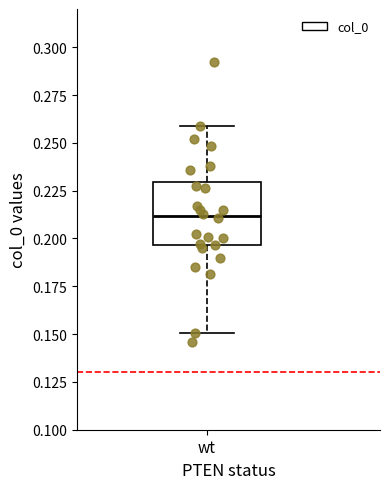

Read this box plot against the y-axis: the position of the median line, the range covered by the box, and the ends of both whiskers. The values are not printed on the chart, so give them approximately, as read against the axis.

median 0.210, box 0.195 to 0.230, whiskers 0.150 to 0.260